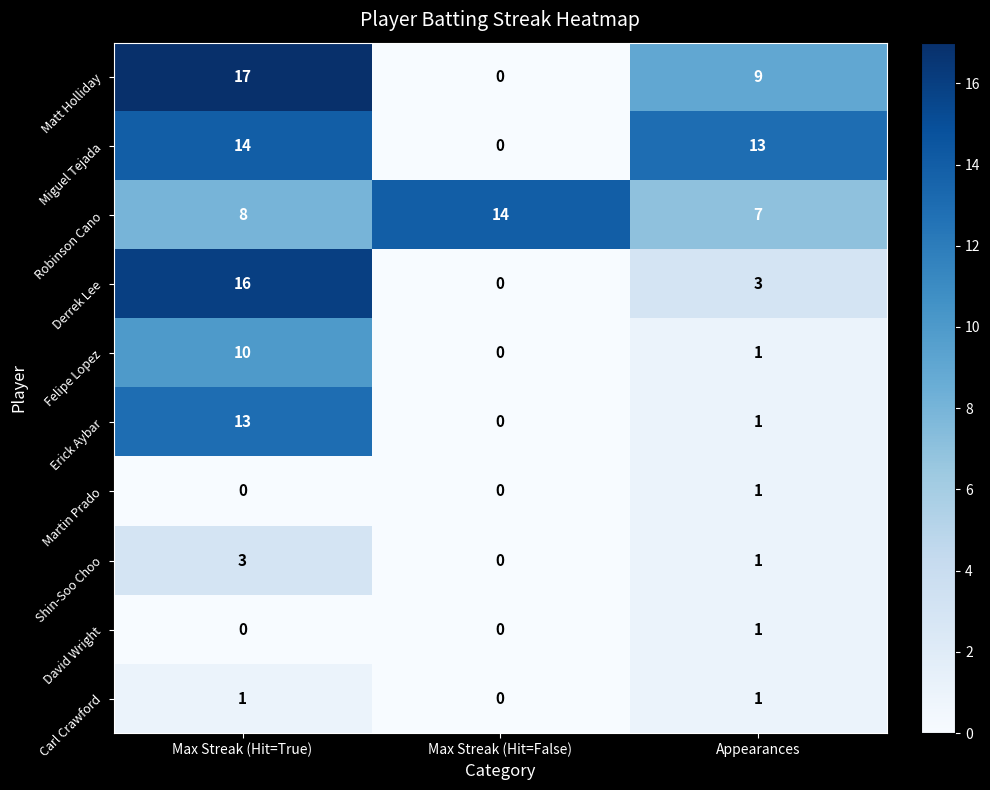

The value of Carl Crawford at Appearances is 1. True or false?

True